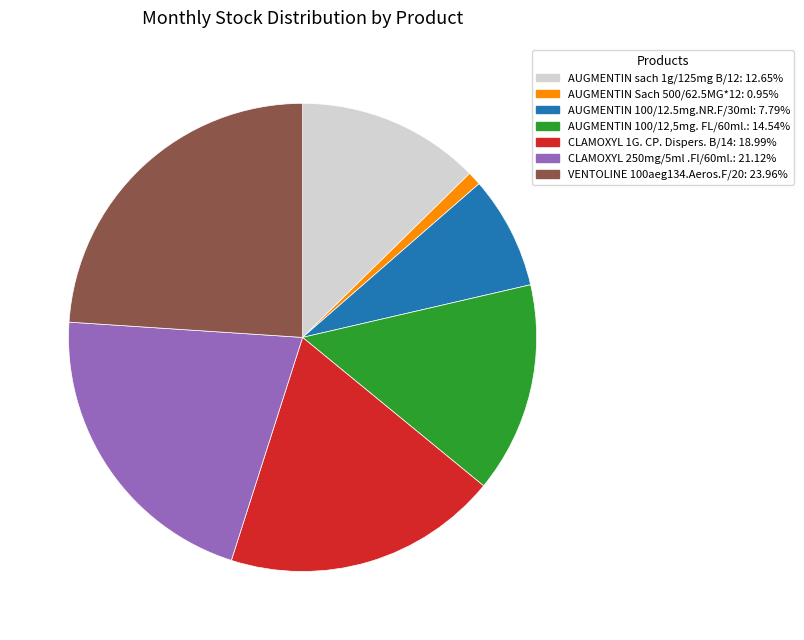

Is the sum of AUGMENTIN 100/12,5mg. FL/60ml. and CLAMOXYL 1G. CP. Dispers. B/14 greater than half?

No